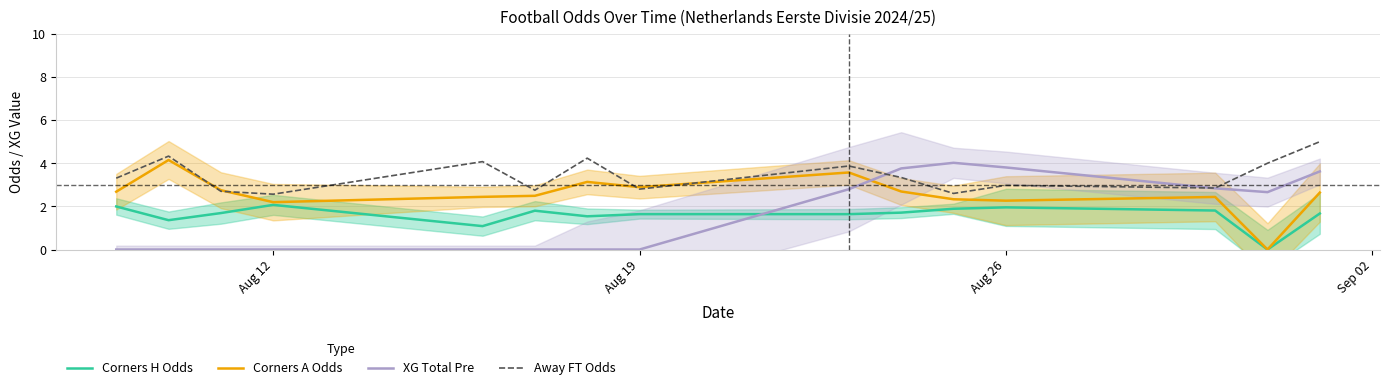

Read the XG Total Pre value at Aug 26.

3.8